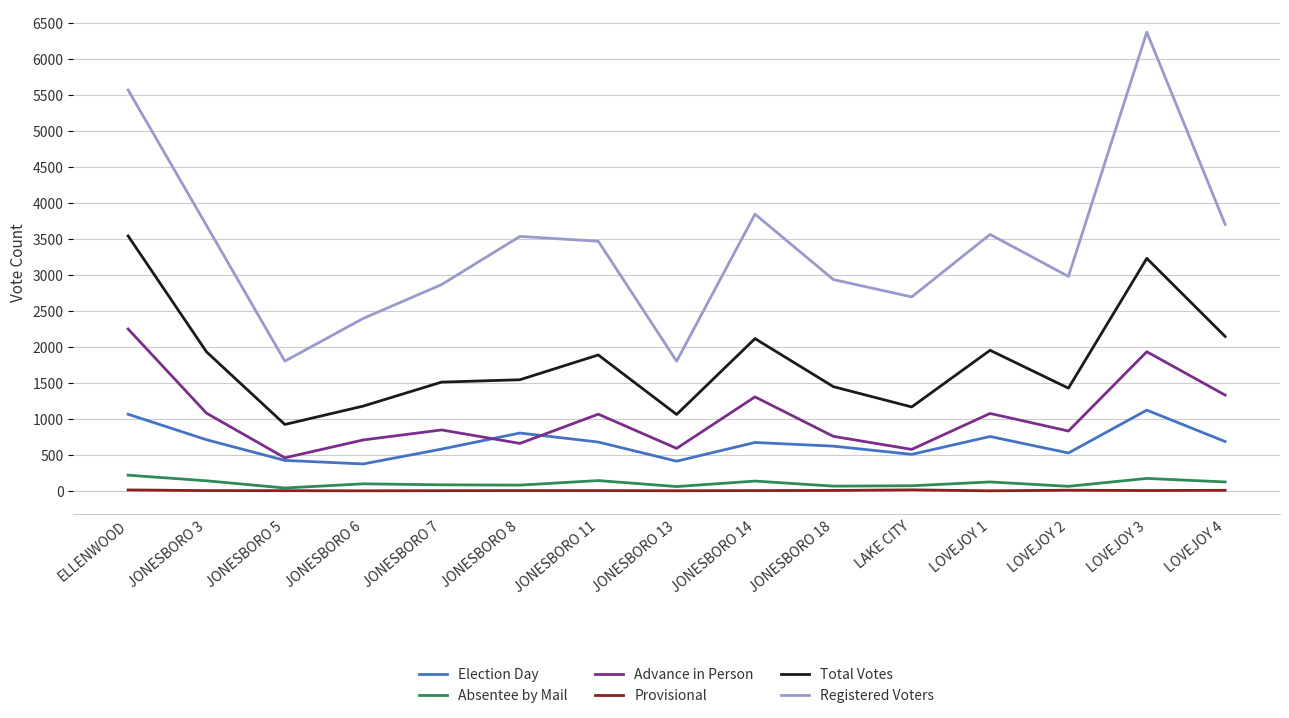

The Total Votes series shows 3538 at ELLENWOOD. True or false?

True